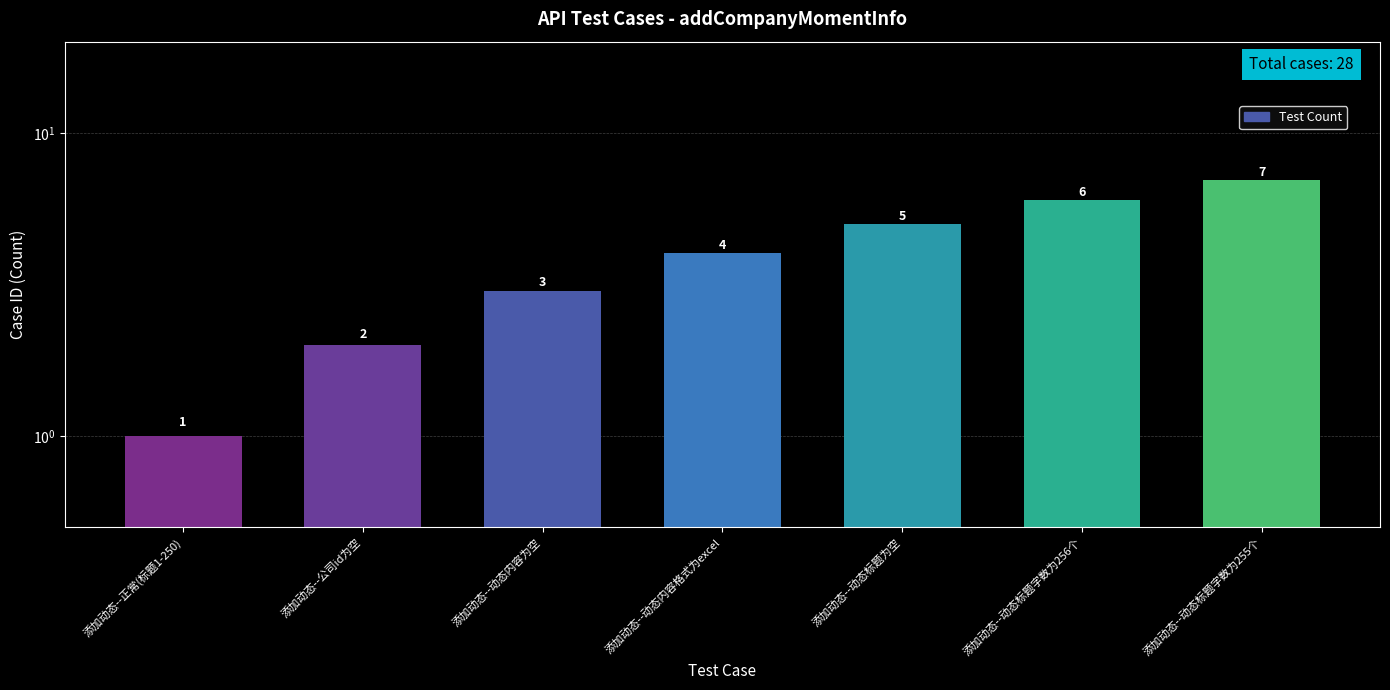

Rank the categories by value from lowest to highest.

添加动态--正常(标题1-250), 添加动态--公司id为空, 添加动态--动态内容为空, 添加动态--动态内容格式为excel, 添加动态--动态标题为空, 添加动态--动态标题字数为256个, 添加动态--动态标题字数为255个